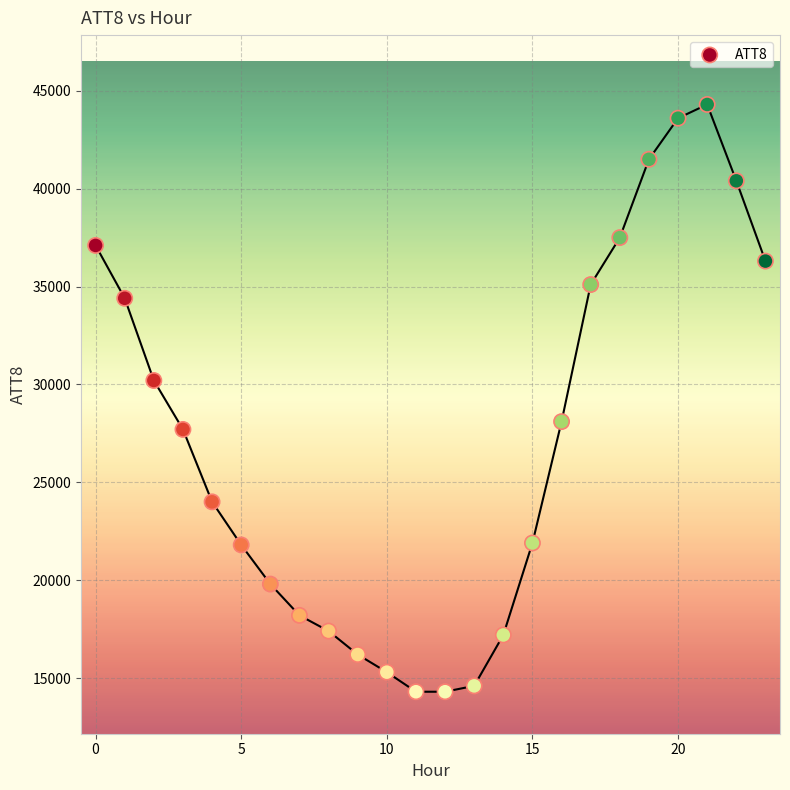

What is the range of Y values (max minus min)?

30000